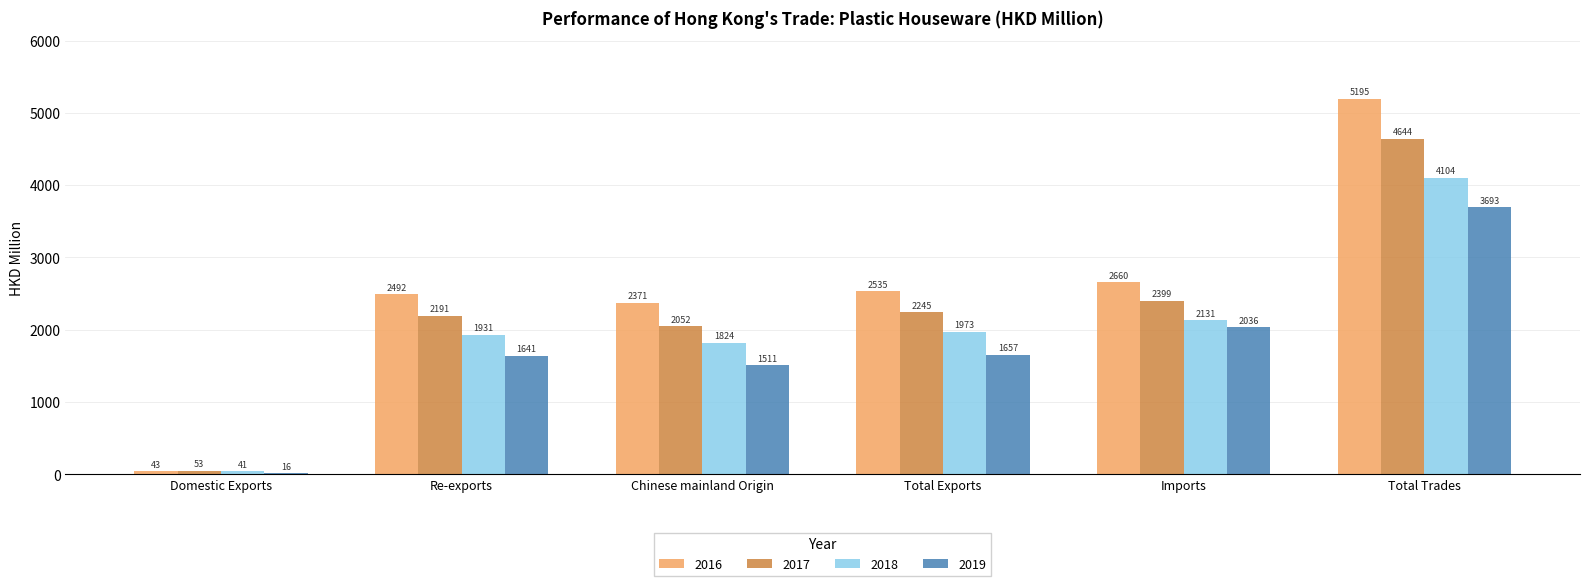

The value of 2016 at Re-exports is 851.6. True or false?

False